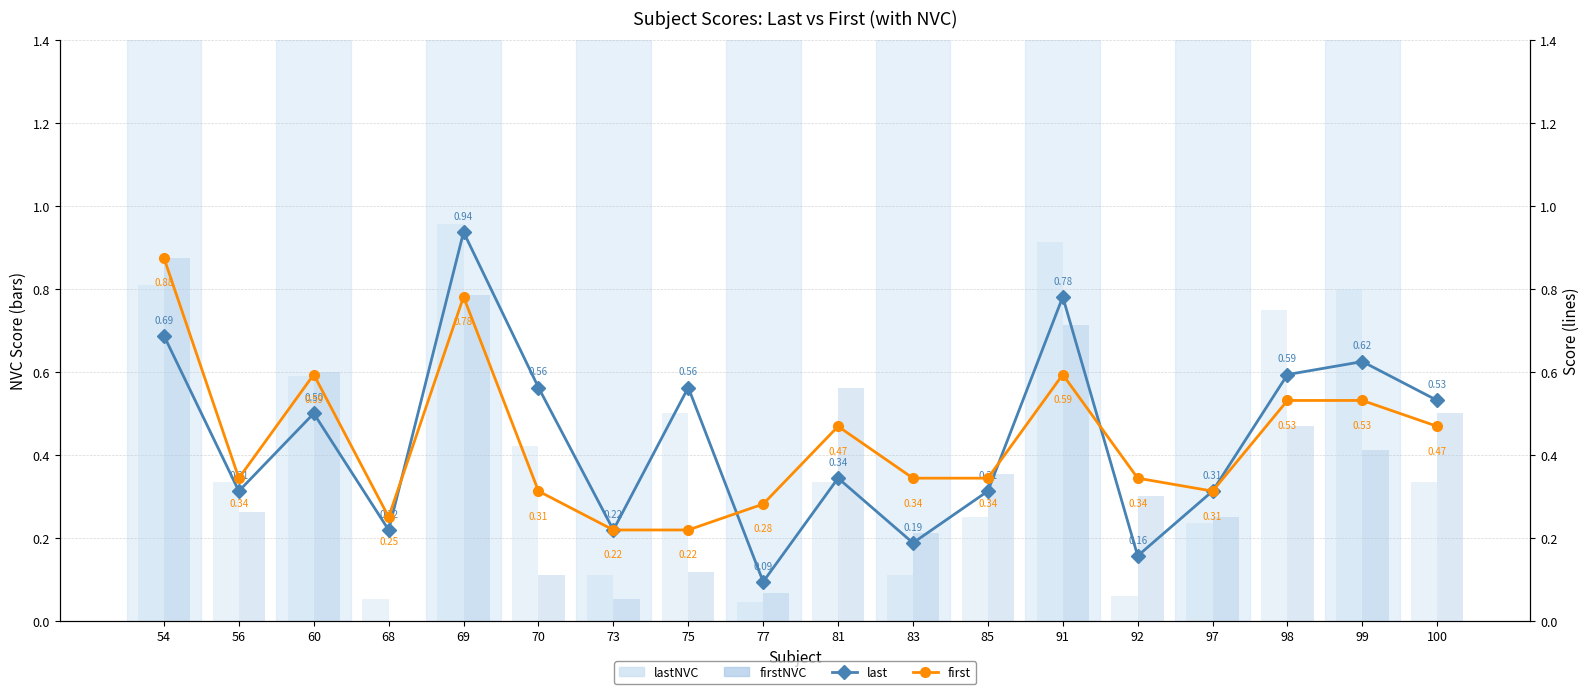

List the labels in order of first value, smallest first.

73, 75, 68, 77, 70, 97, 56, 83, 85, 92, 81, 100, 98, 99, 60, 91, 69, 54